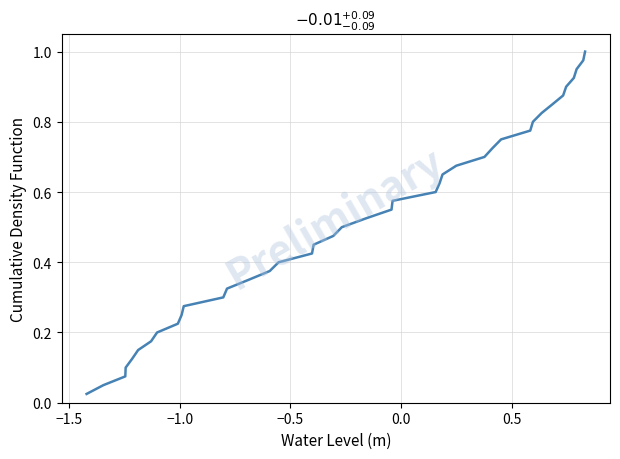

How many distinct data groups are displayed?

1